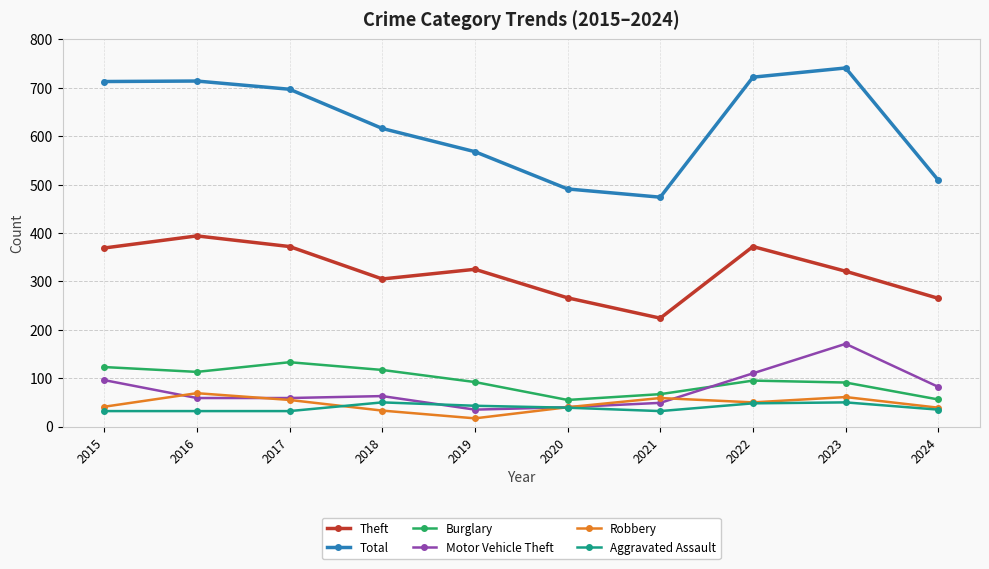

The Theft series shows 74 at 2021. True or false?

False